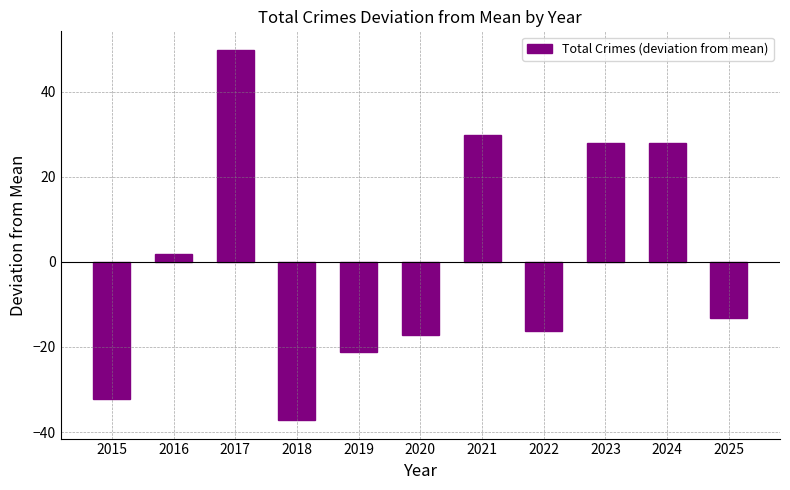

What is the value of the 8th bar from the left?

-16.2